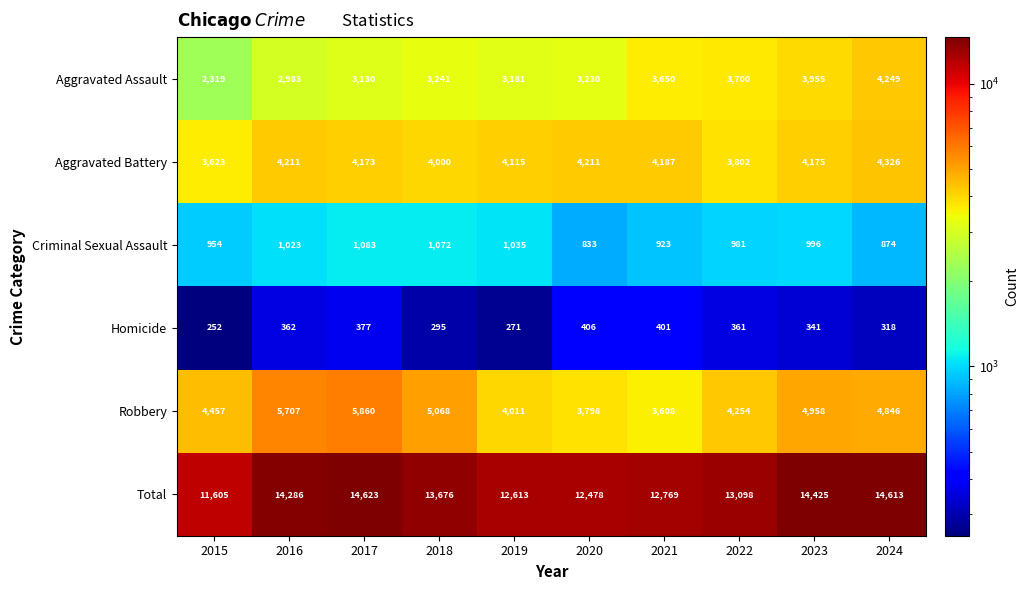

How many data points in Homicide are less than 361?

5